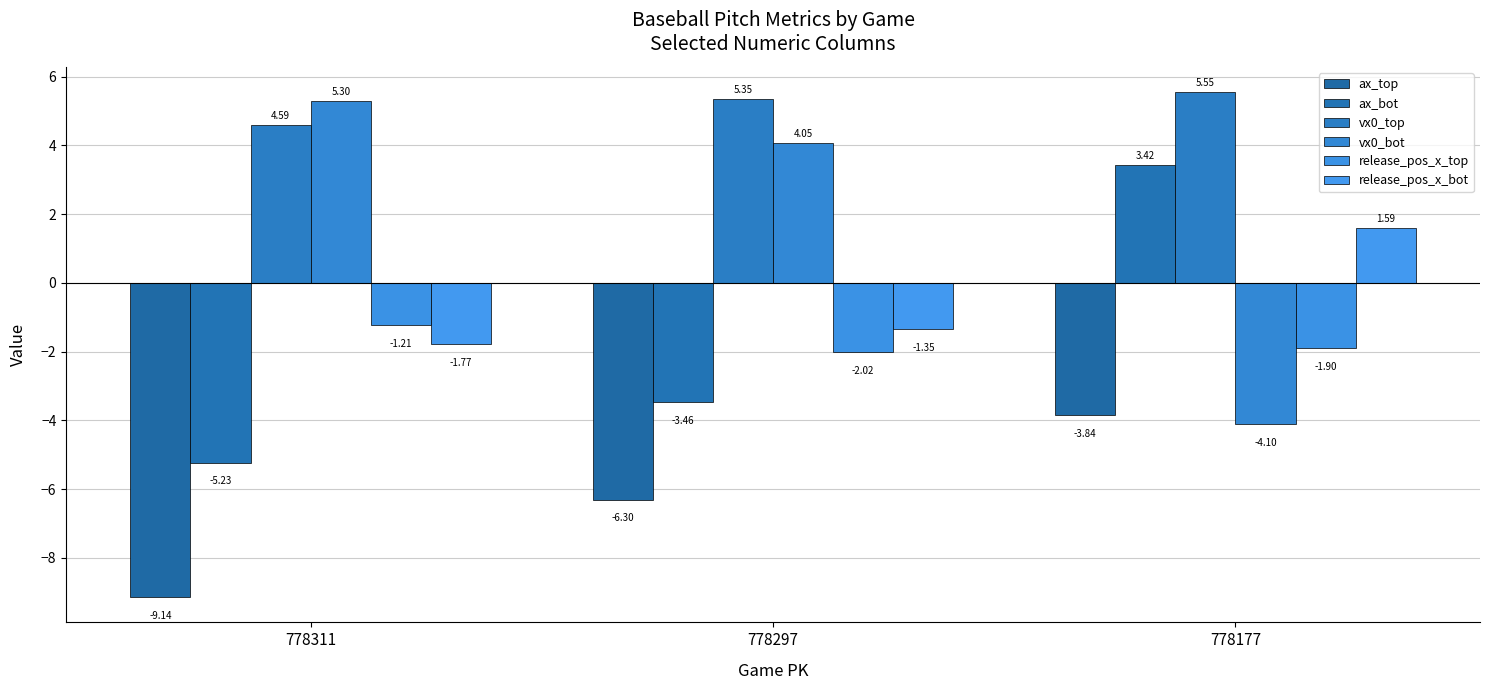

What are all the series names shown in the legend?

ax_top, ax_bot, vx0_top, vx0_bot, release_pos_x_top, release_pos_x_bot